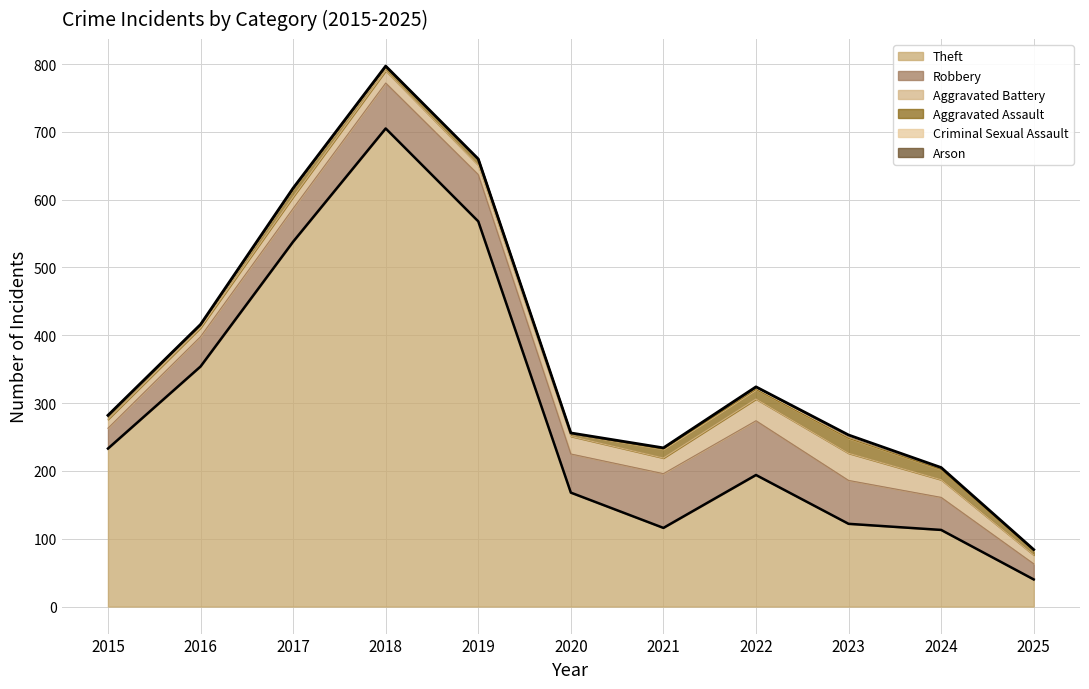

What is the sum of the Aggravated Assault values at 2018 and 2022?

19